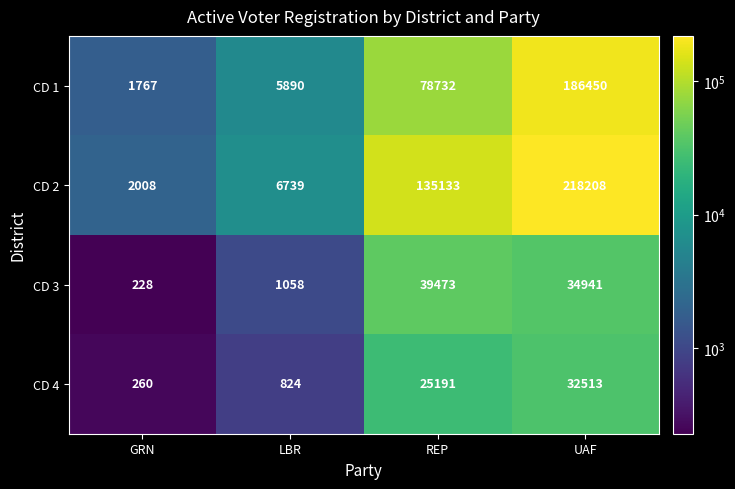

Rank the series by their maximum value, from highest to lowest.

CD 2, CD 1, CD 3, CD 4